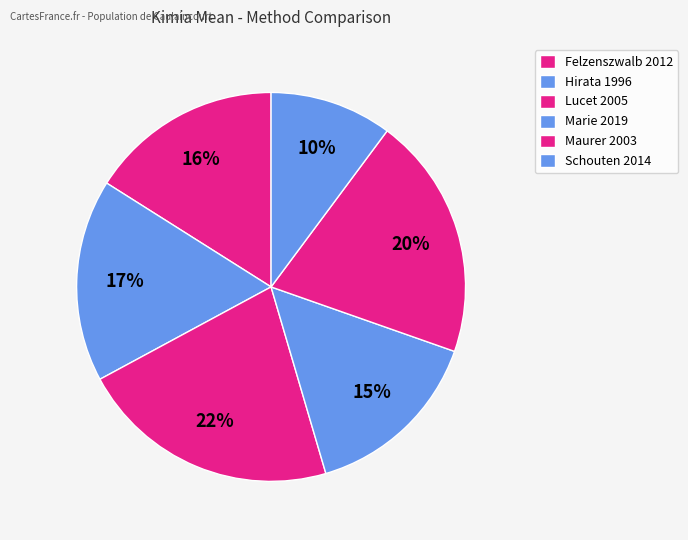

True or false: Schouten 2014 accounts for 10% of the total.

True